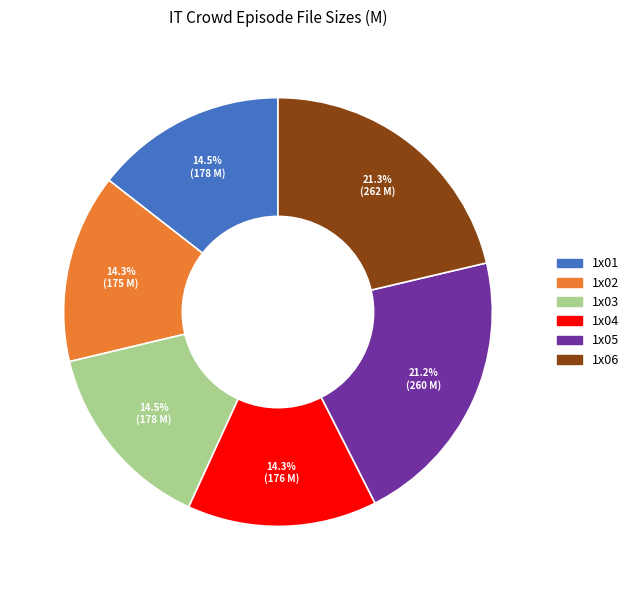

Does 1x03 represent more than half of the total?

No